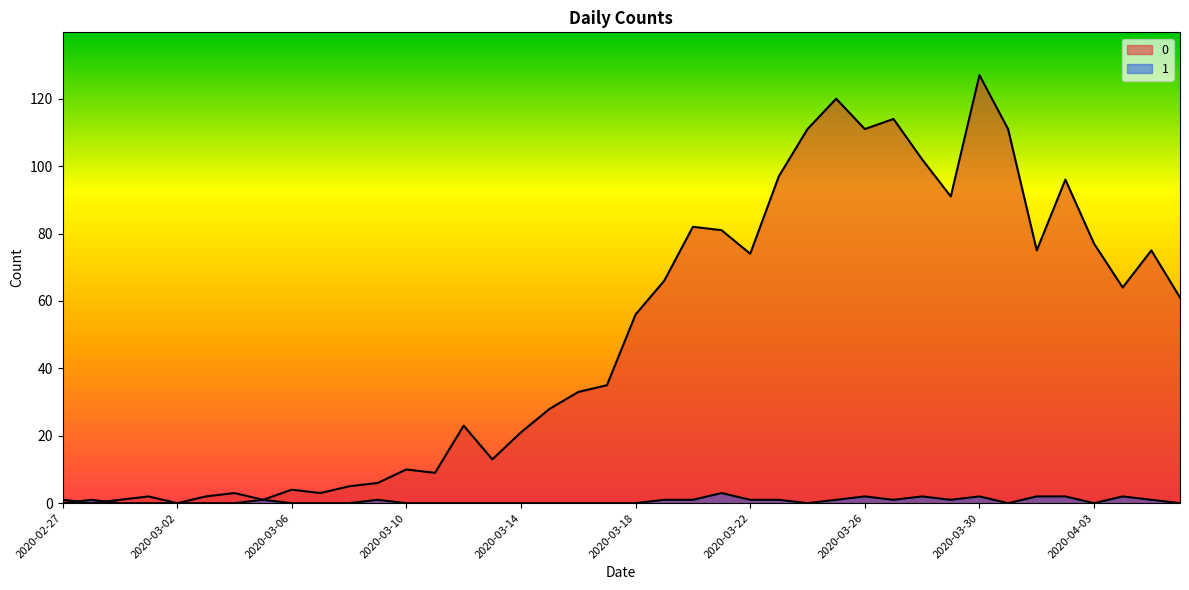

What is the sum of all 1 values?

26